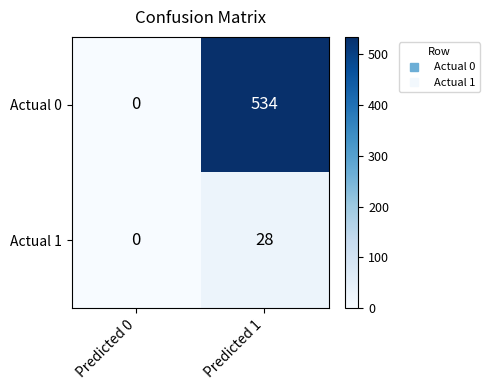

Where is Actual 0 nearest to the value 267?

Predicted 0